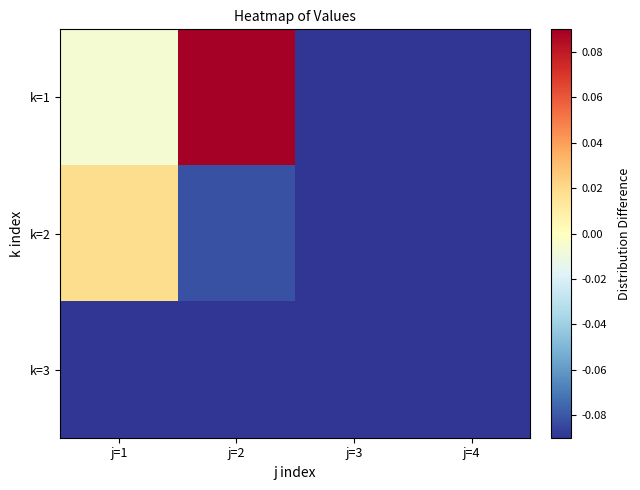

At how many categories does at least one series exceed 0?

2